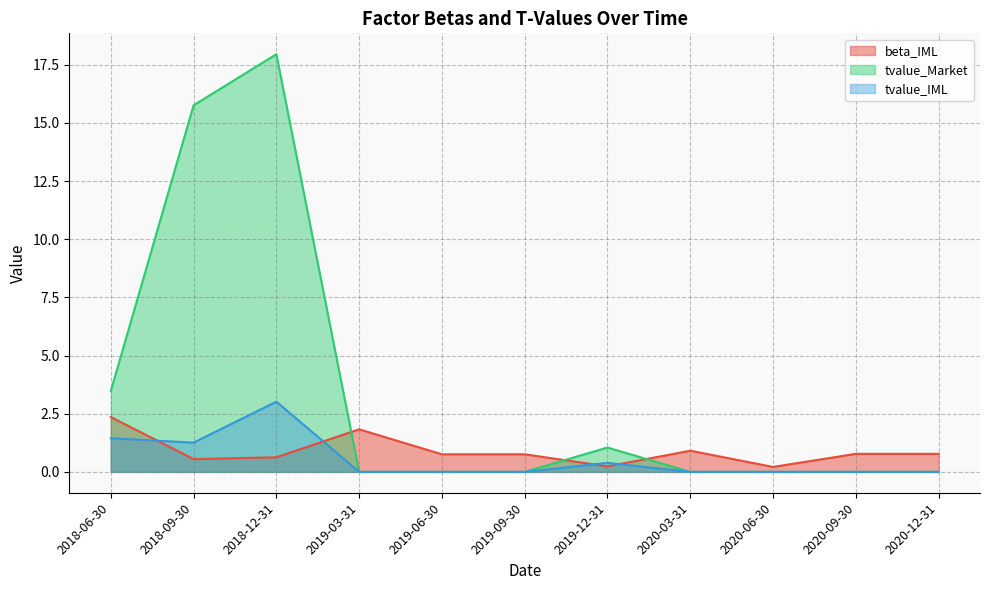

What is the total value across all series at 2019-03-31?

1.8